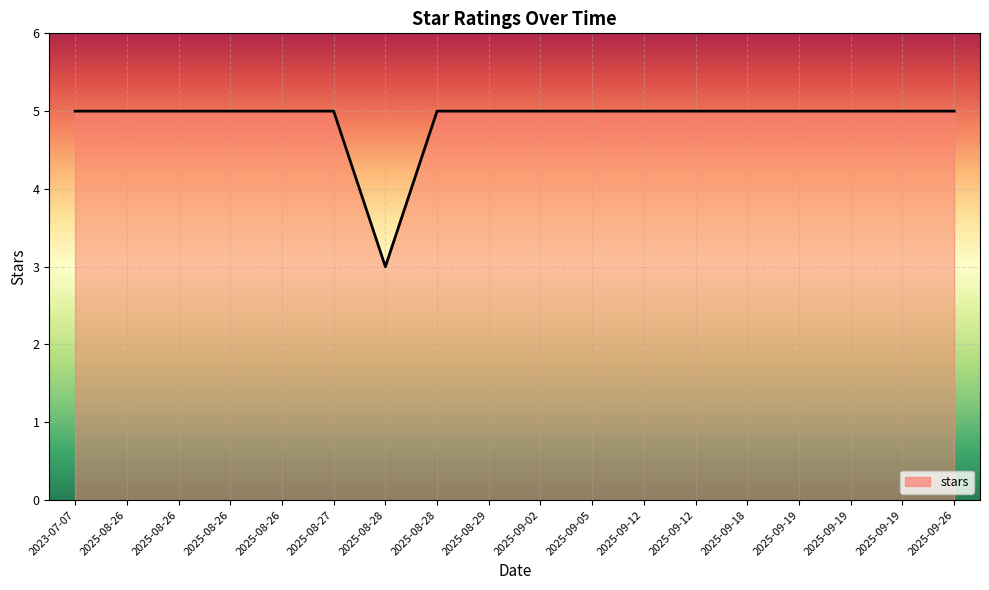

What is the approximate value at 2025-09-12?

5